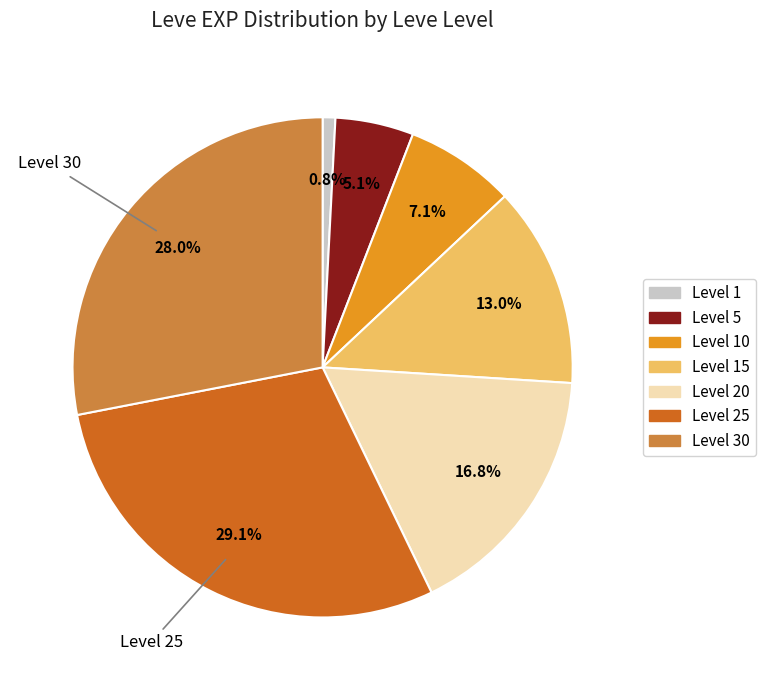

Is there any slice that represents more than half of the pie?

No